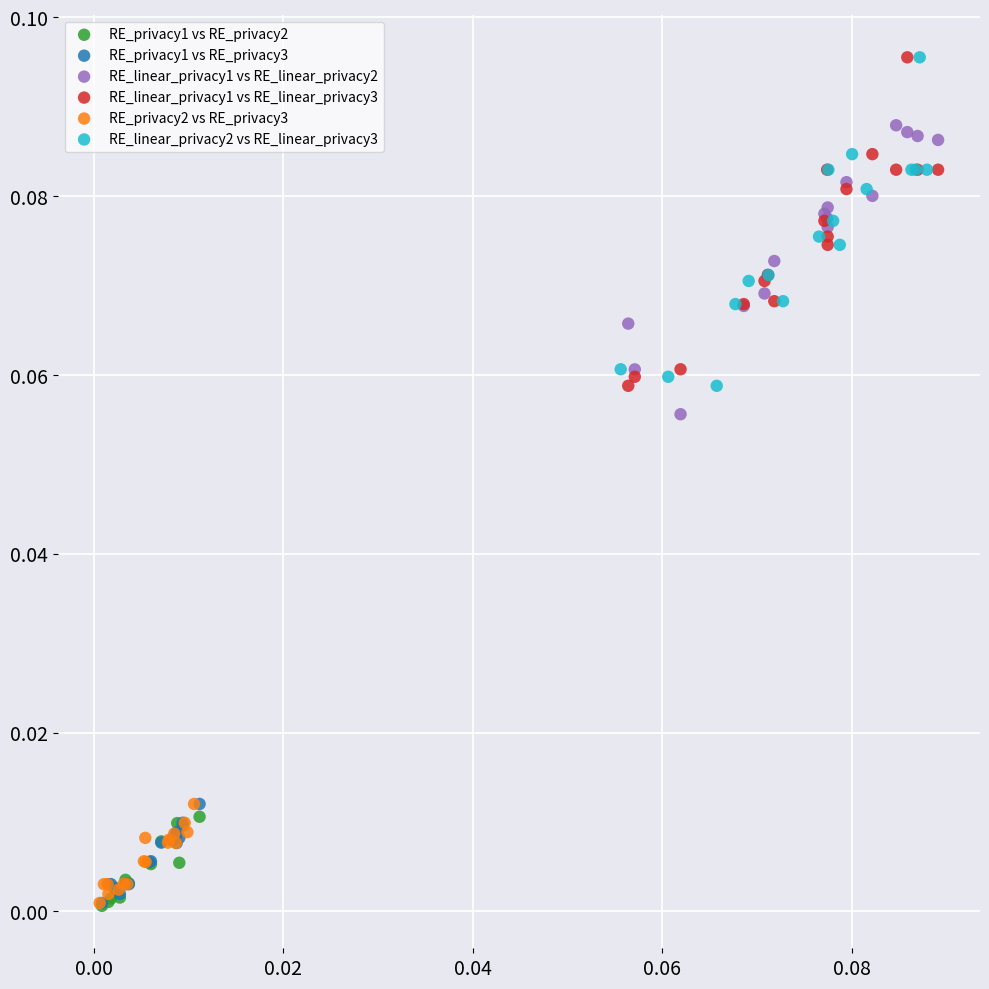

What are all the series names shown in the legend?

RE_privacy1 vs RE_privacy2, RE_privacy1 vs RE_privacy3, RE_linear_privacy1 vs RE_linear_privacy2, RE_linear_privacy1 vs RE_linear_privacy3, RE_privacy2 vs RE_privacy3, RE_linear_privacy2 vs RE_linear_privacy3